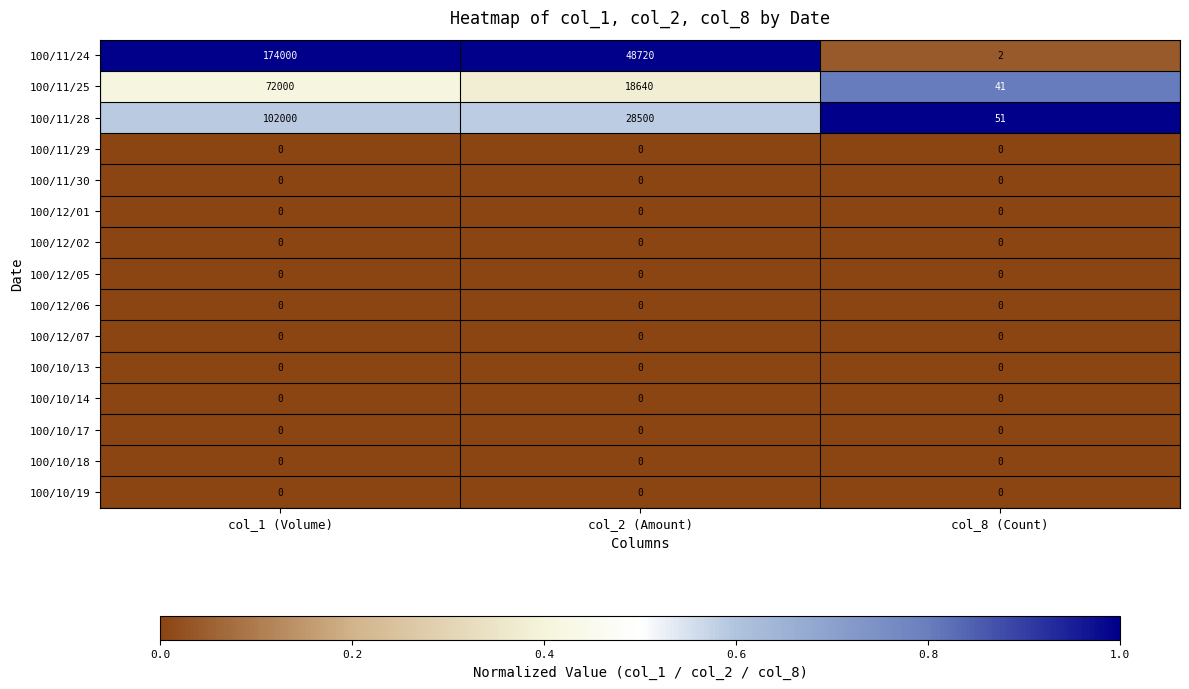

What is the sum of all 100/11/25 values?

90681